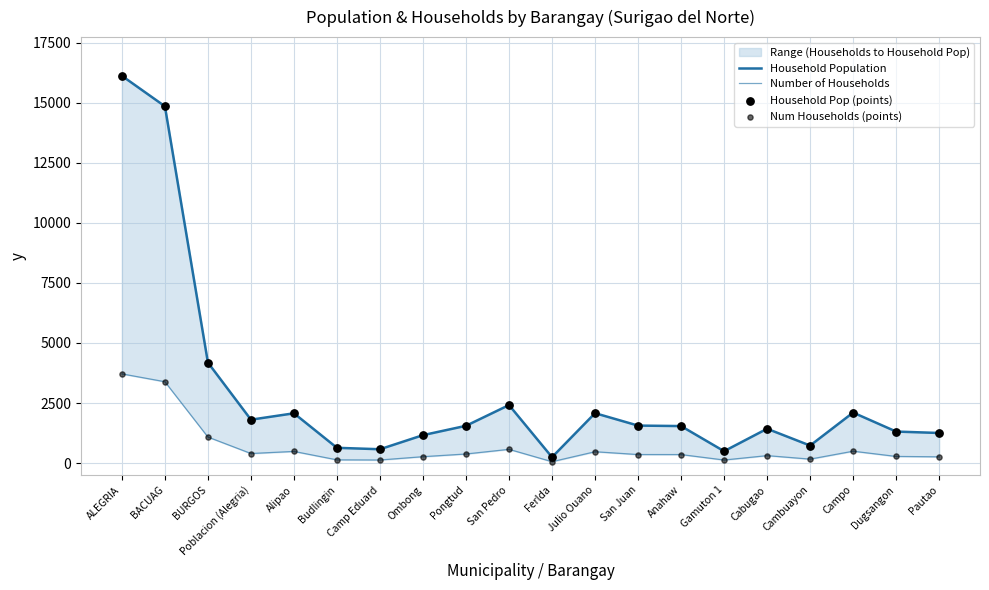

Which series reaches the minimum Y coordinate?

Number of Households